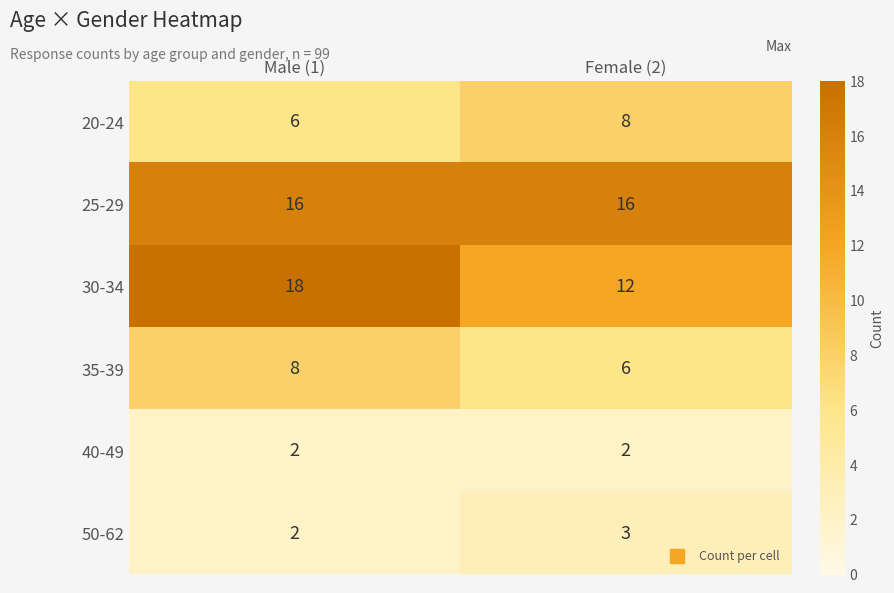

Rank the series at Female (2) from highest to lowest value.

25-29, 30-34, 20-24, 35-39, 50-62, 40-49